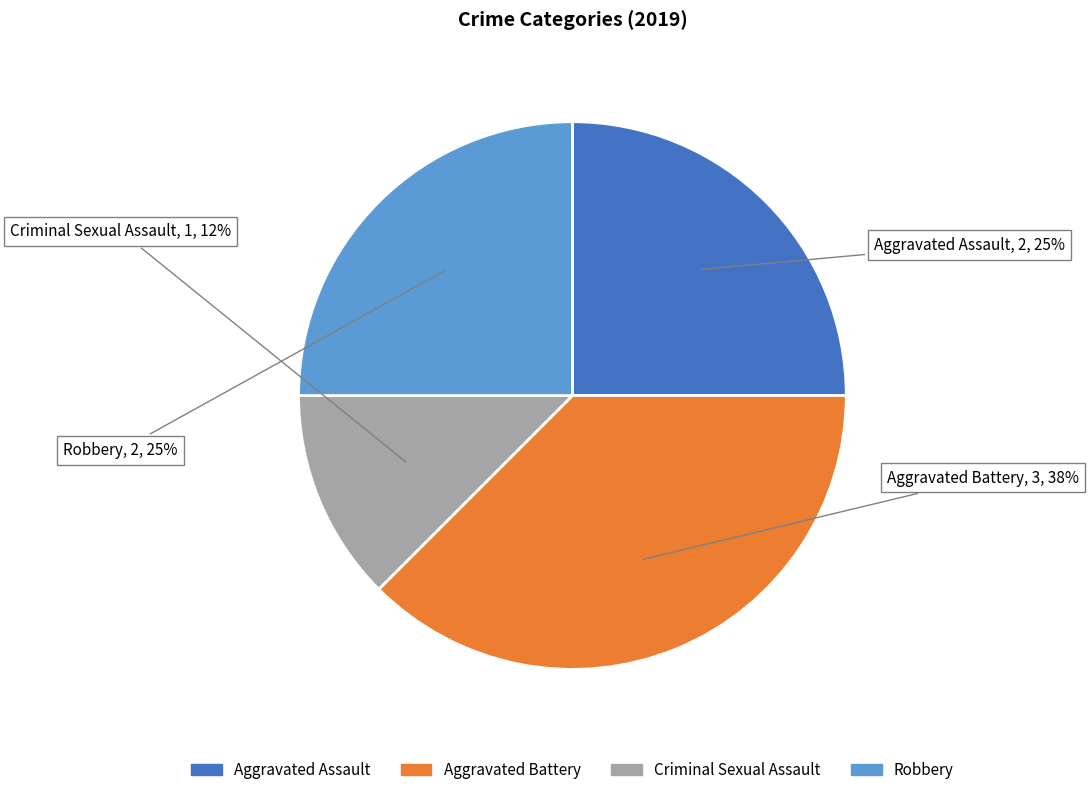

To the nearest percent, what is the average slice percentage?

25%